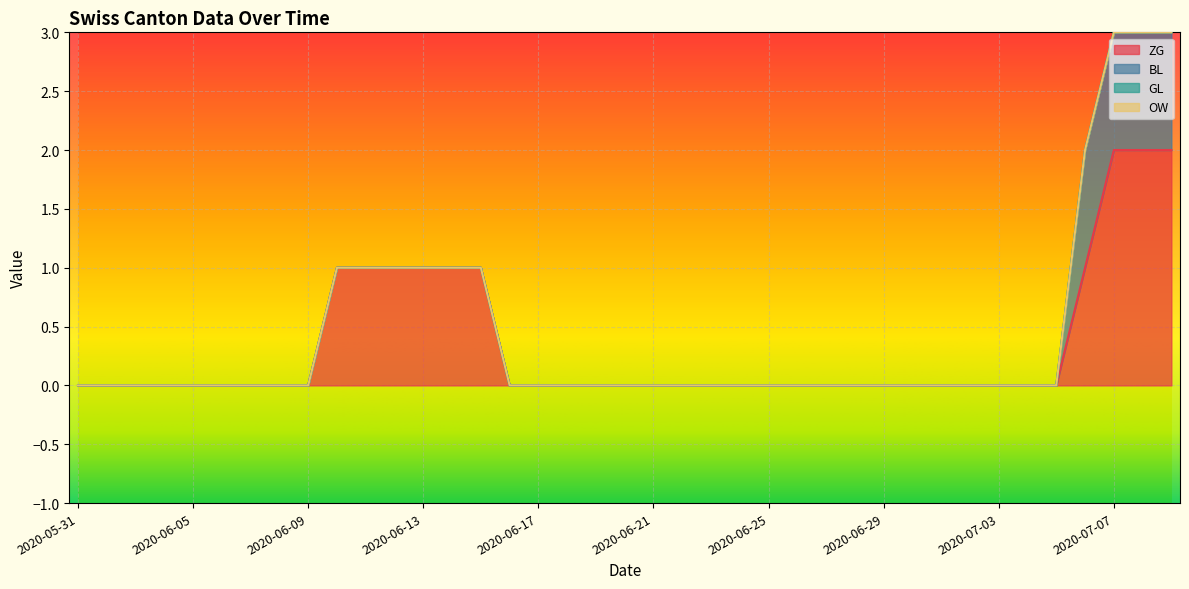

Which series has the widest spread of values?

ZG